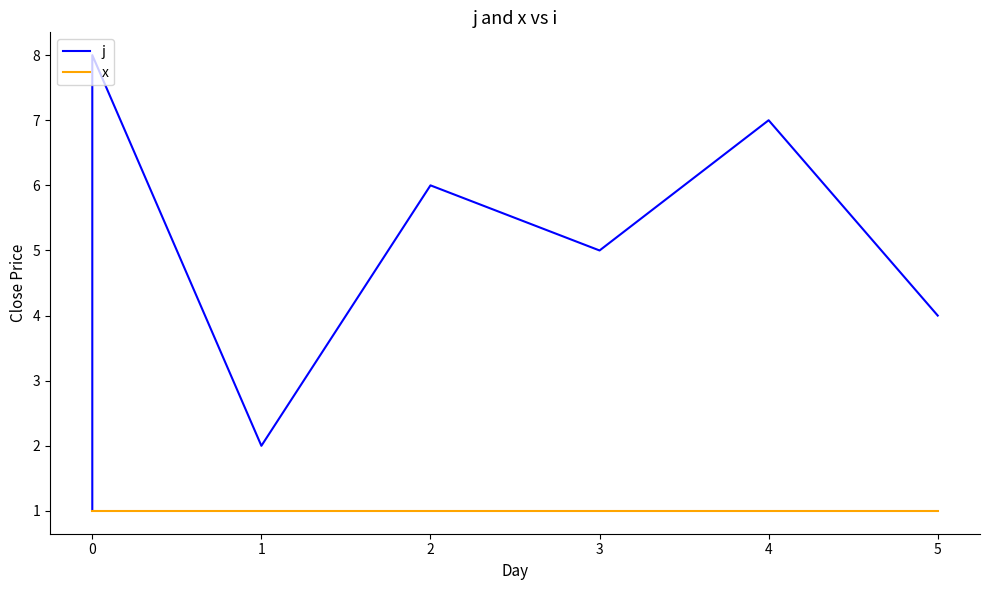

Rank the series by their maximum value, from lowest to highest.

x, j